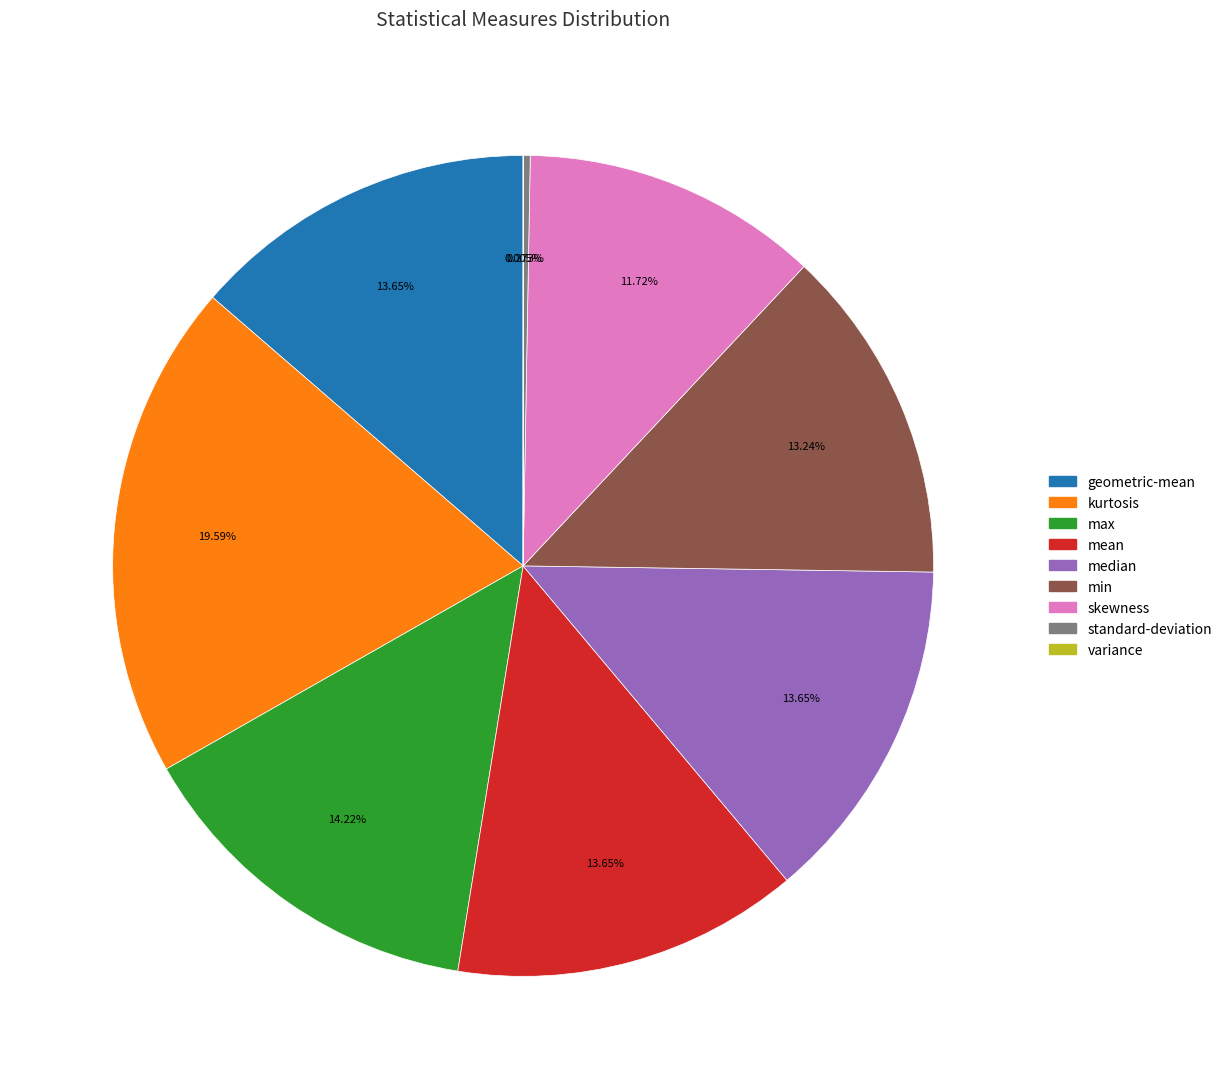

Which slice is the largest?

kurtosis